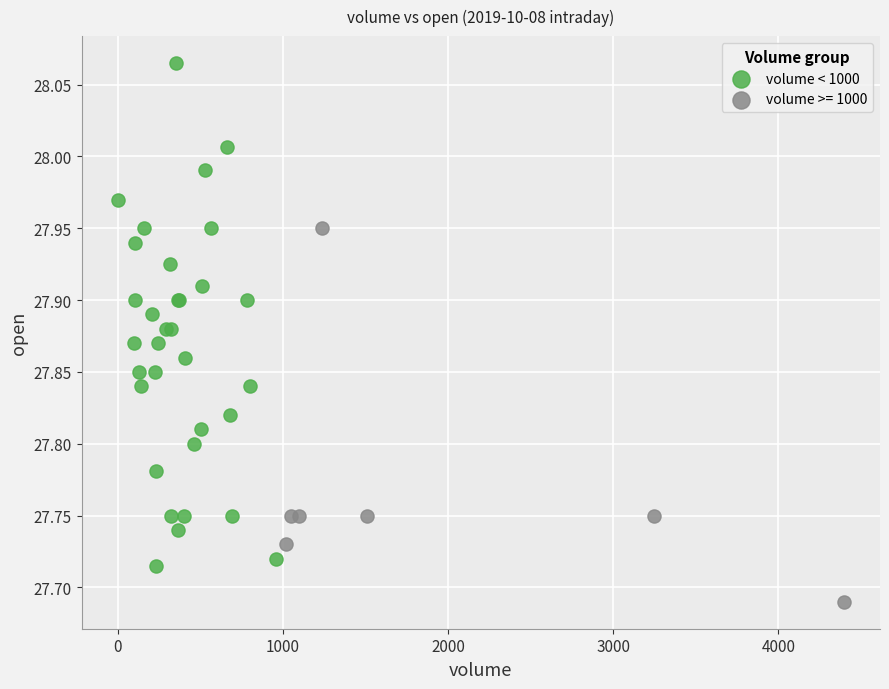

Which series contains the lowest Y value?

volume >= 1000